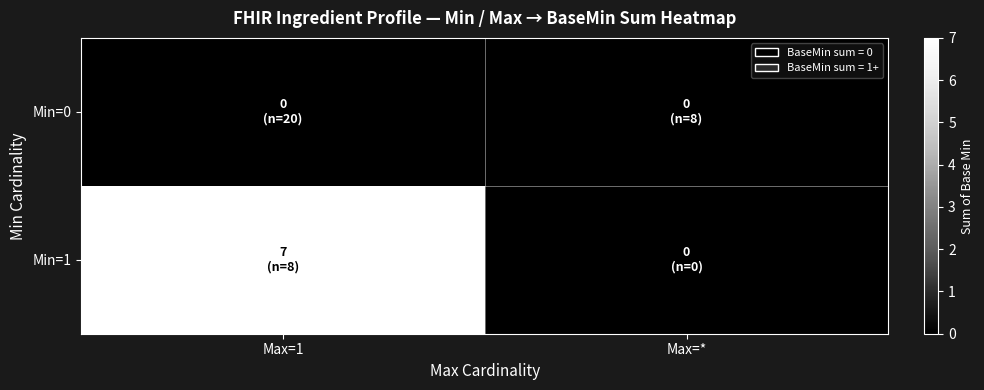

Reading left to right, transcribe all the data shown in this chart.

Min=0: Max=1=0	Max=*=0
Min=1: Max=1=7	Max=*=0